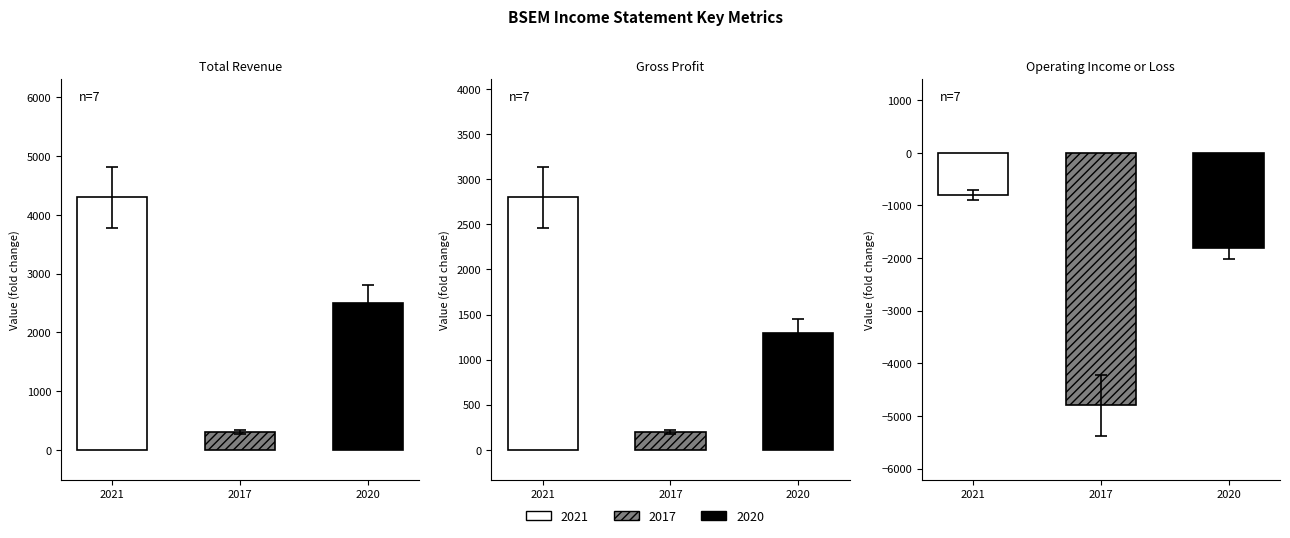

What is the spread (max minus min) of values at 2017?

5100